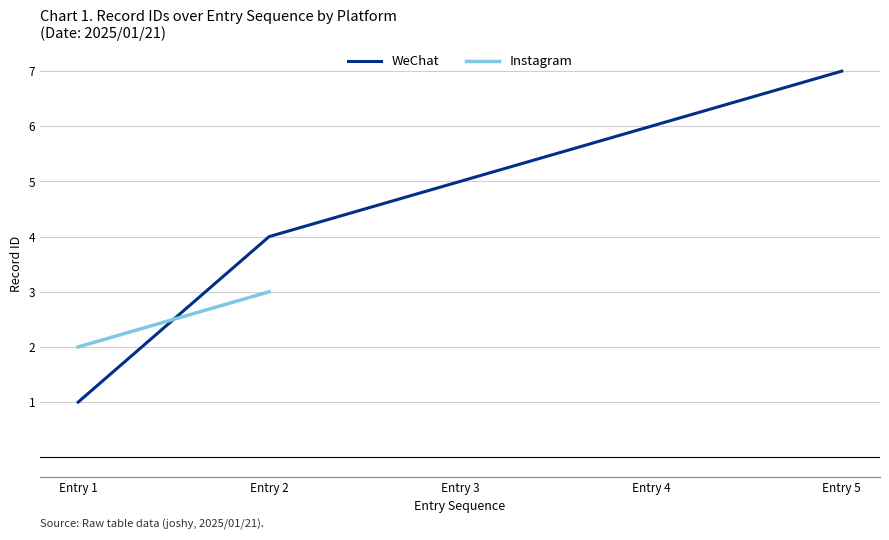

What is the sum of all values?

23